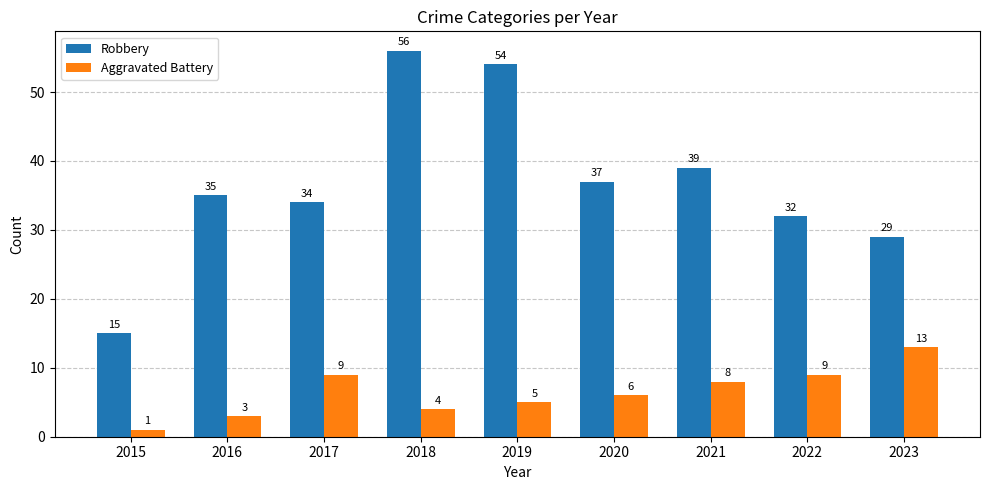

Between 2015 and 2018, which series saw the biggest shift?

Robbery